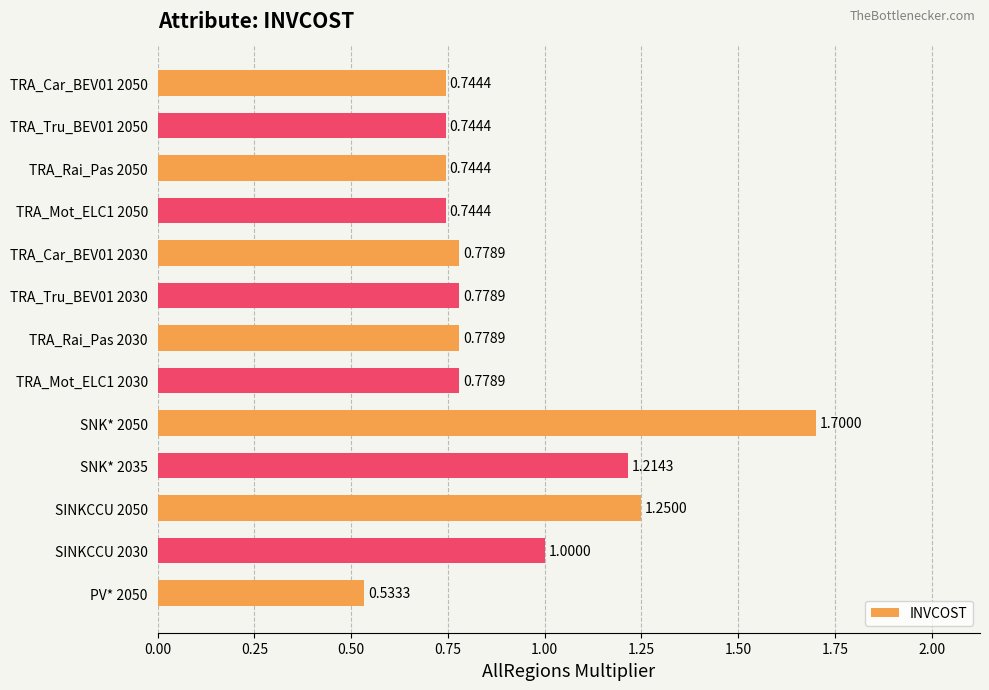

What is the sum of the values at SINKCCU 2030 and SNK* 2035?

2.2